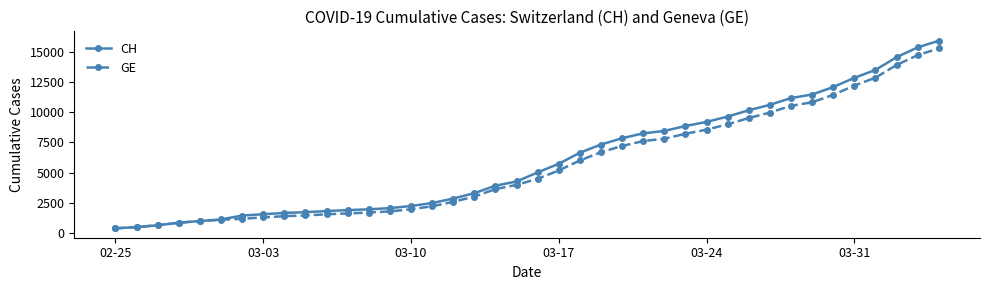

What is the difference between the second highest and second lowest values in the CH series?

14896